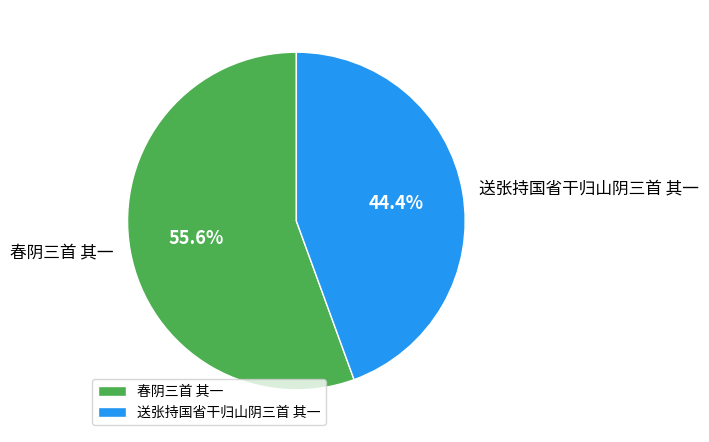

To the nearest percent, what portion does 春阴三首 其一 represent?

56%